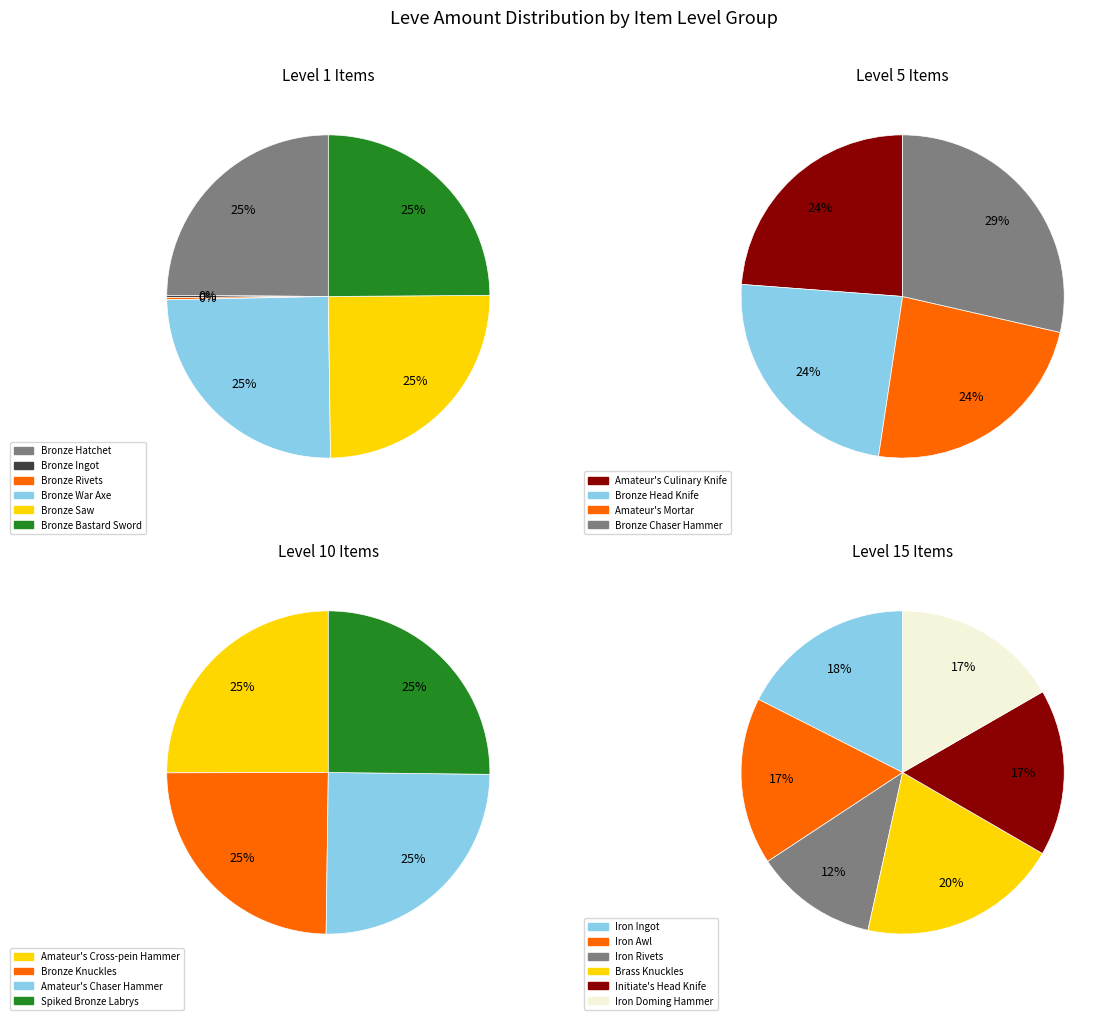

Does Amateur's Culinary Knife represent more than half of the total?

No